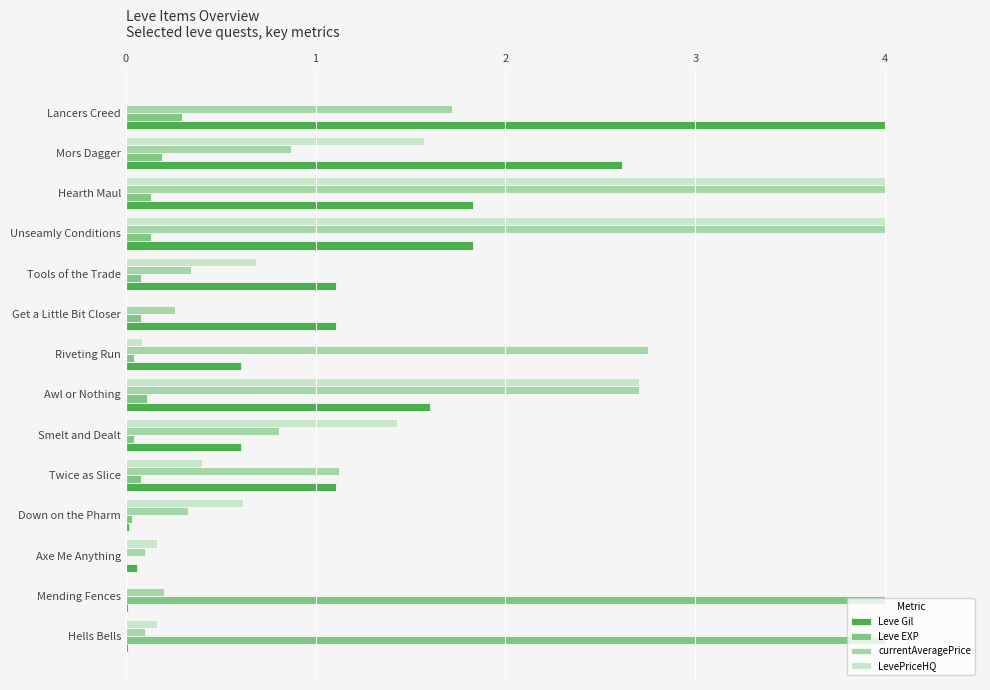

What is the maximum value shown in the chart?

4.0